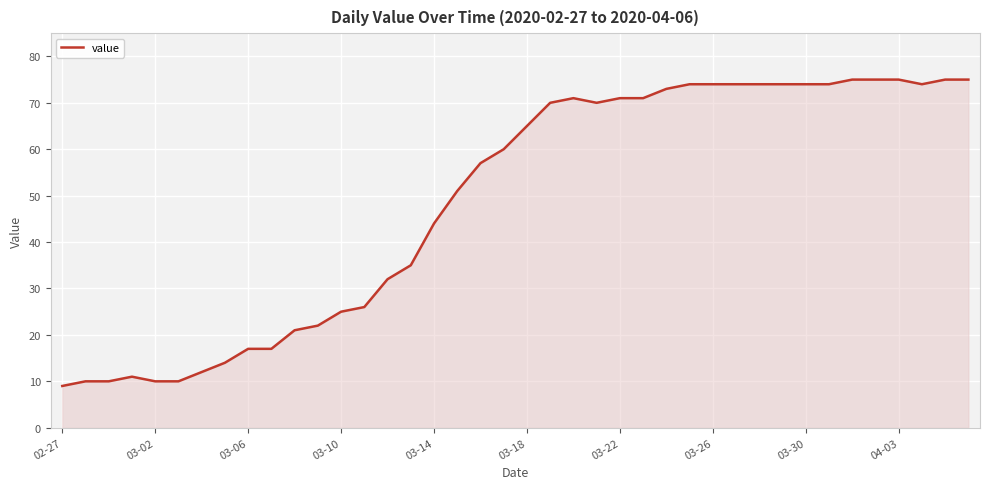

Reading left to right, extract all data points from this chart.

9	10	10	11	10	10	12	14	17	17	21	22	25	26	32	35	44	51	57	60	65	70	71	70	71	71	73	74	74	74	74	74	74	74	75	75	75	74	75	75